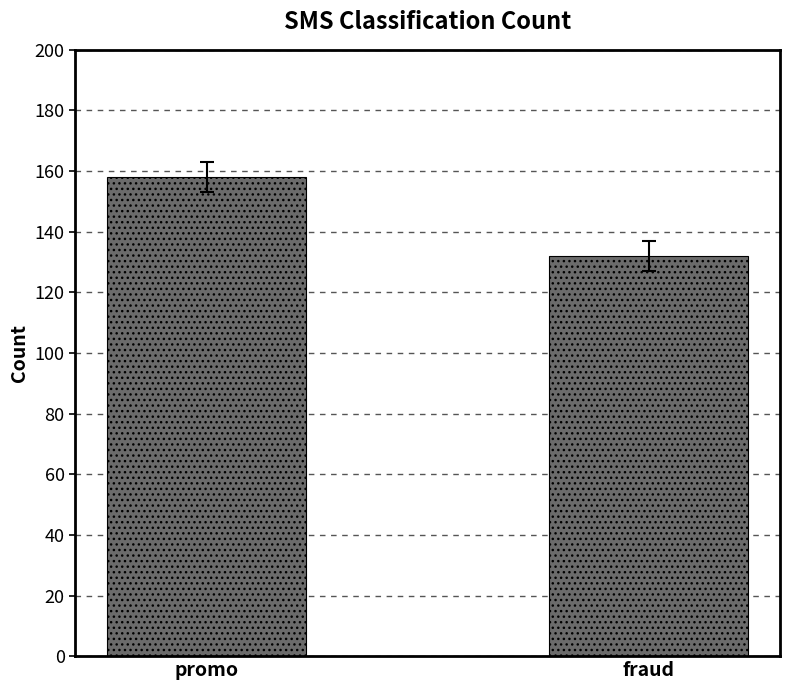

Rank the categories by value from lowest to highest.

fraud, promo